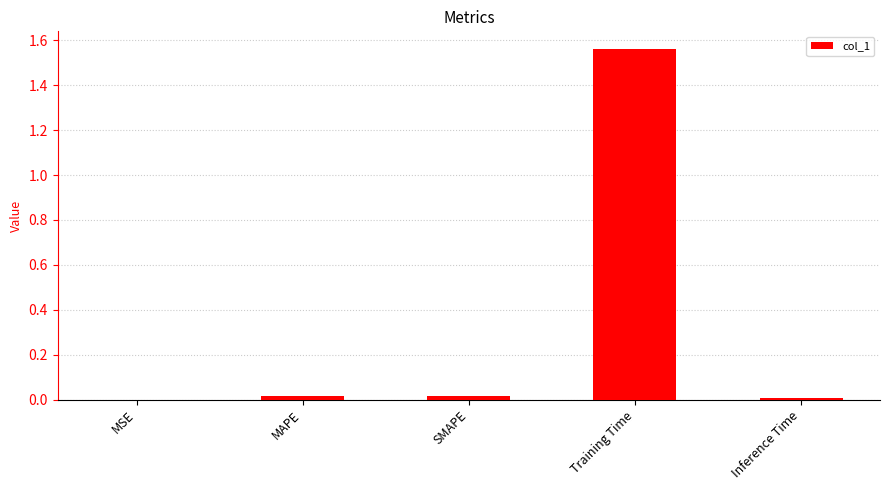

The chart shows a value of 0.0 at MAPE. True or false?

True